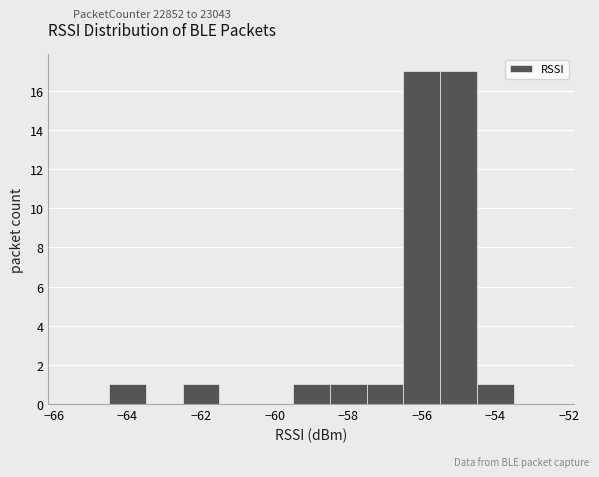

Reading left to right, list every bar in this chart as the range it spans on the x-axis followed by its height. Neither the bar edges nor the heights are printed on the chart, so give them approximately, as read against the axes.

-65.5 to -64.5: 0
-64.5 to -63.5: 1
-63.5 to -62.5: 0
-62.5 to -61.5: 1
-61.5 to -60.5: 0
-60.5 to -59.5: 0
-59.5 to -58.5: 1
-58.5 to -57.5: 1
-57.5 to -56.5: 1
-56.5 to -55.5: 17
-55.5 to -54.5: 17
-54.5 to -53.5: 1
-53.5 to -52.5: 0